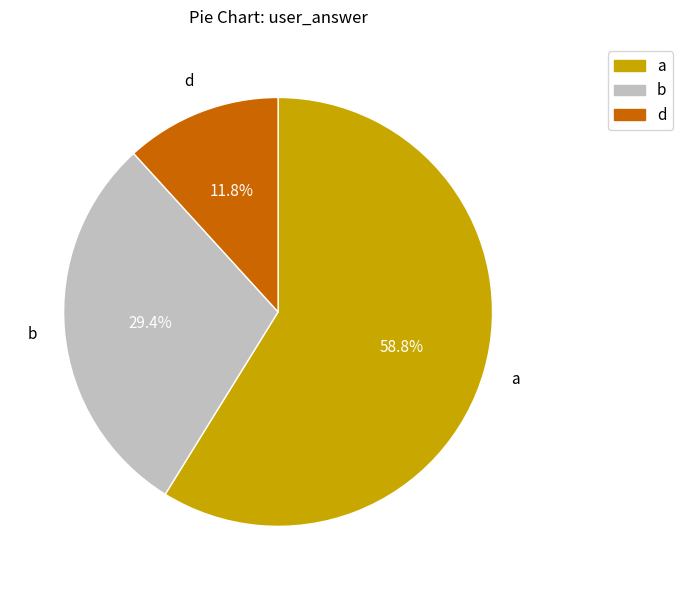

How many slices are in this pie chart?

3